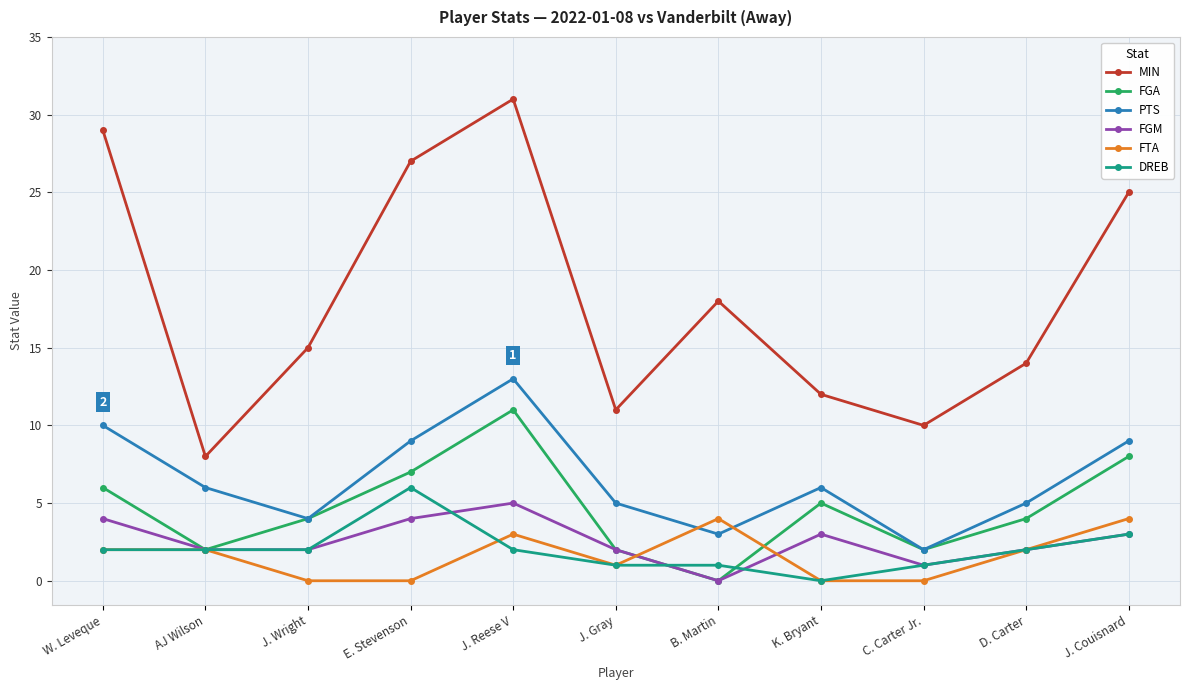

True or false: MIN has more than 0 interior local peaks.

True